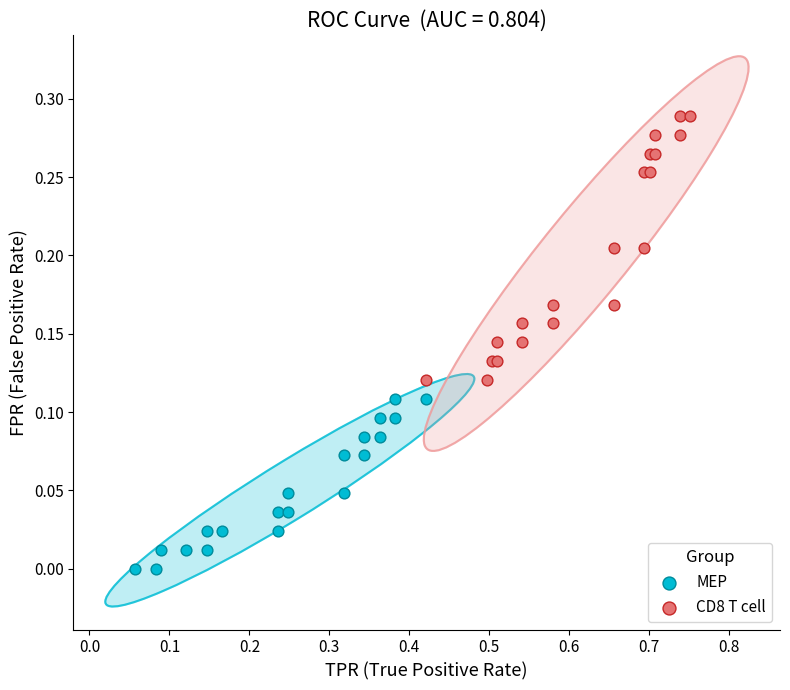

Which series has the largest Y range (max minus min)?

CD8 T cell